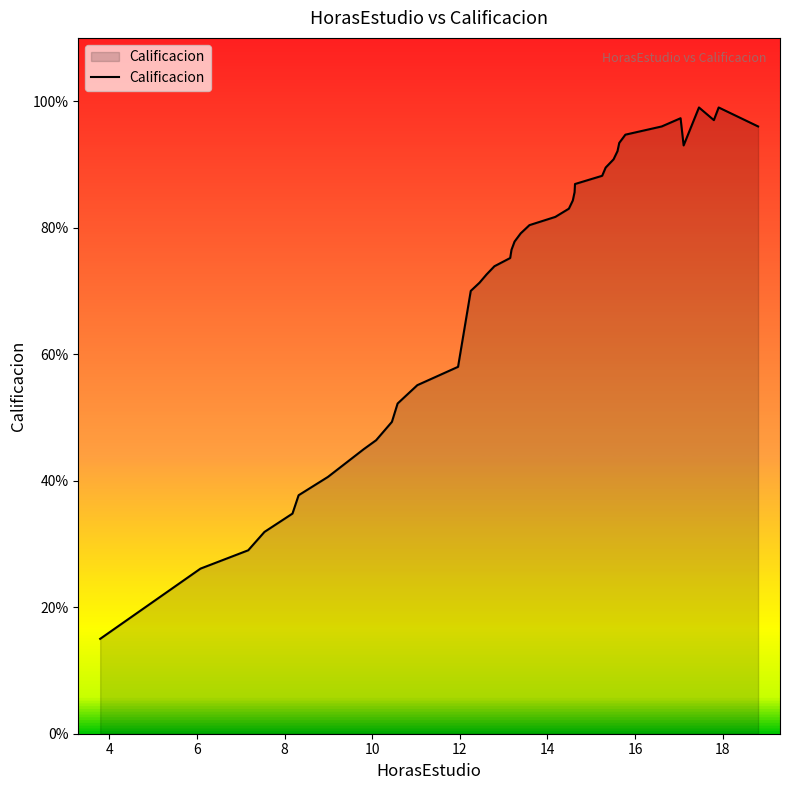

What is the difference between the maximum and minimum values?

84.0